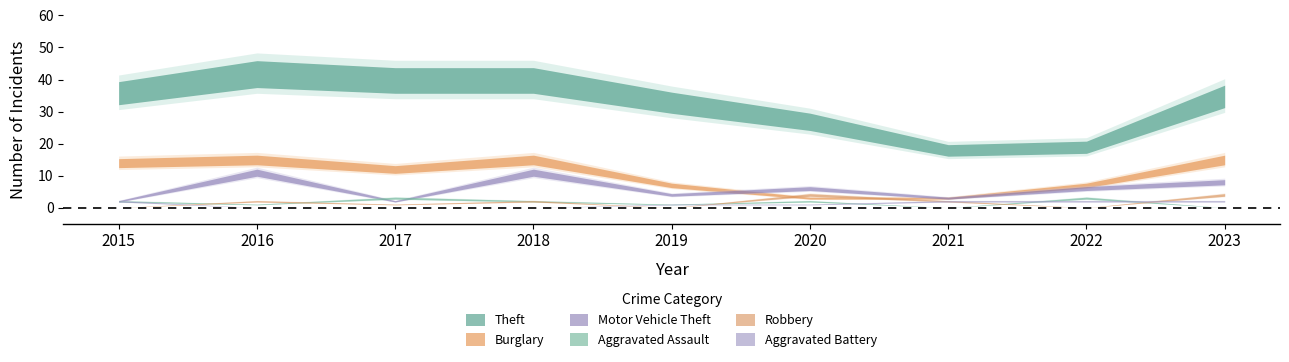

What is the sum of the Aggravated Battery values at 2020 and 2022?

3